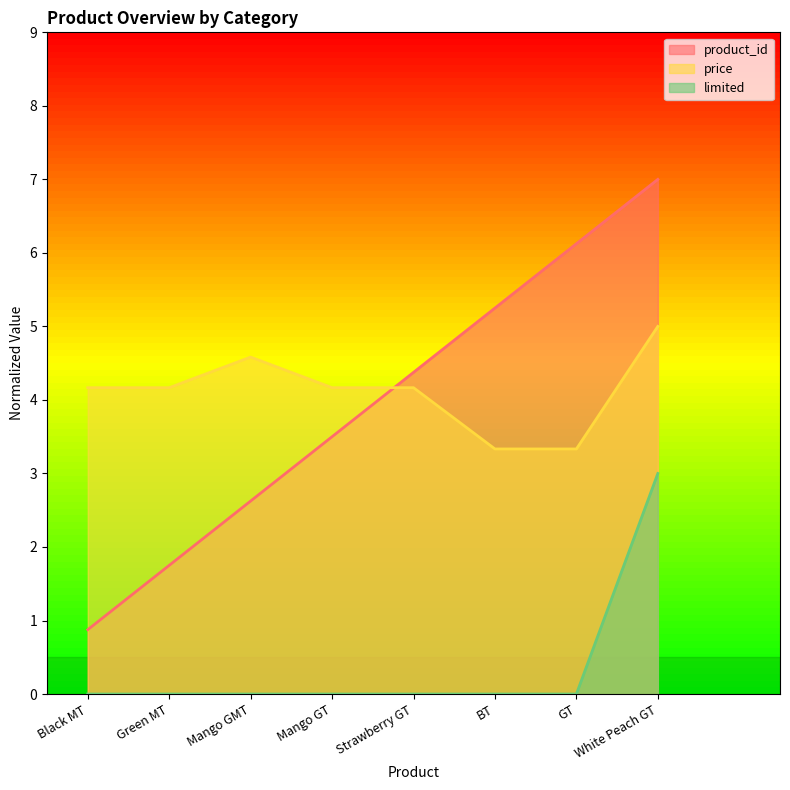

At Mango GT, list the series in order from largest to smallest.

price, product_id, limited